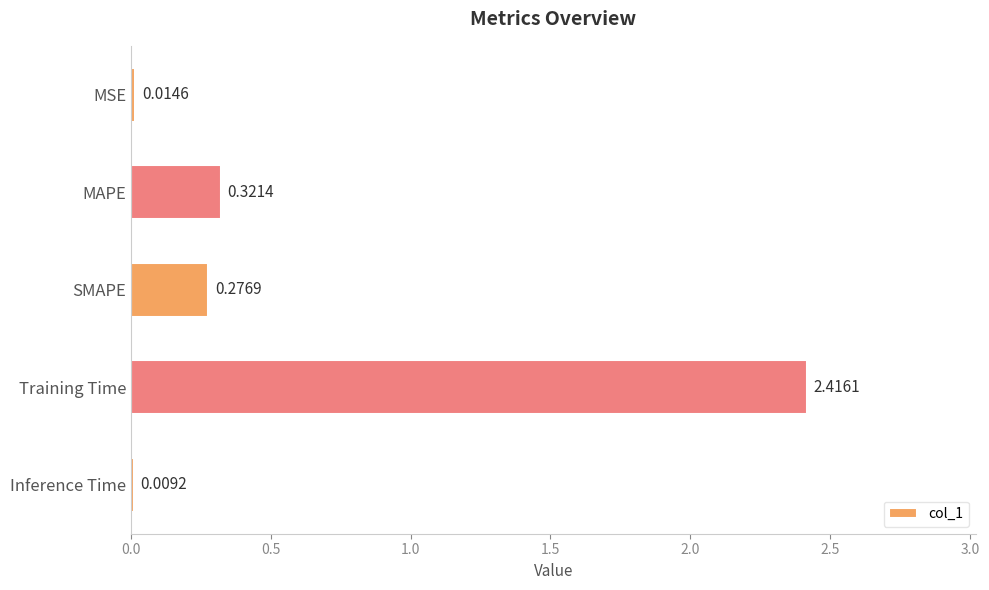

Which label corresponds to the largest value in the chart?

Training Time